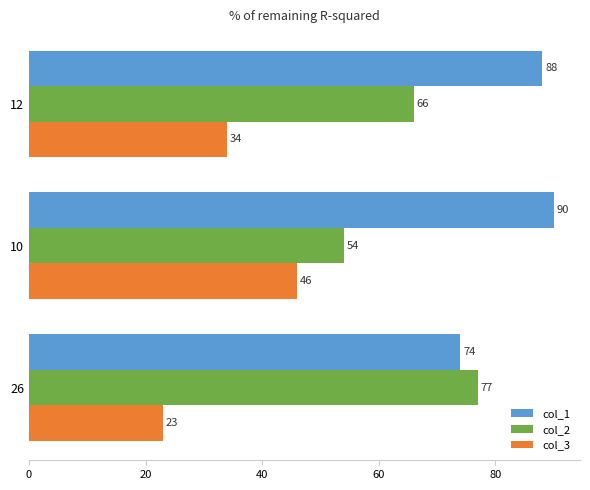

Is the value of col_2 at 26 greater than the value of col_3 at 12?

Yes